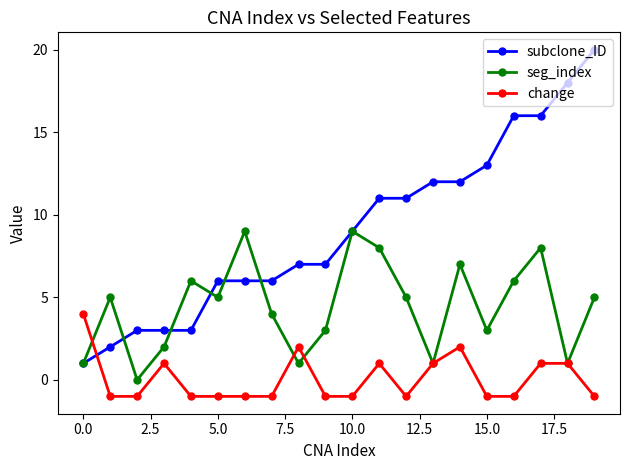

Which series has the largest range (max minus min)?

subclone_ID